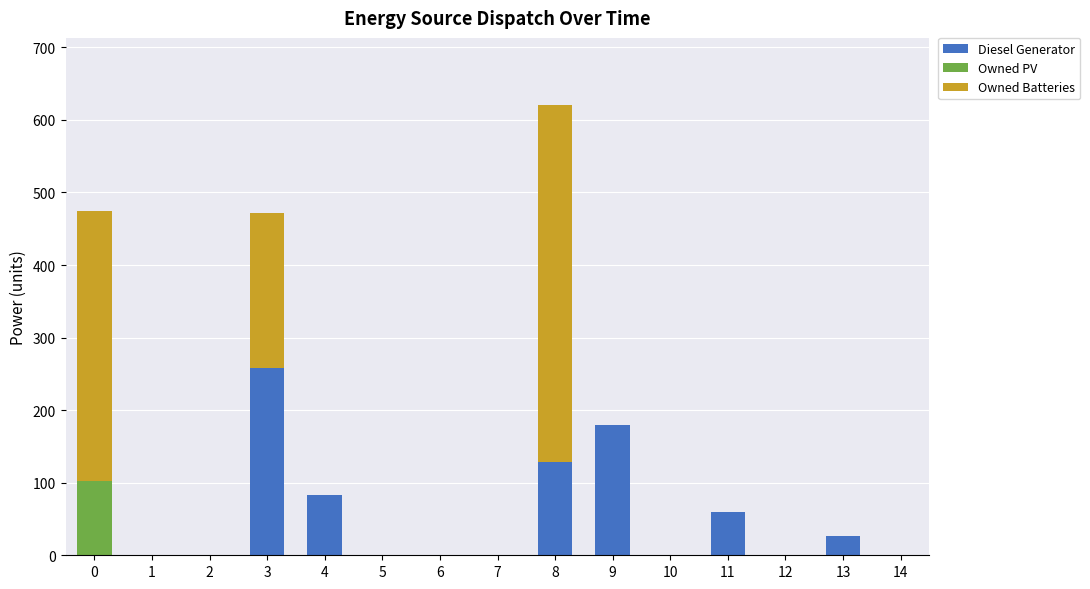

At which category is the sum across all series the highest?

8